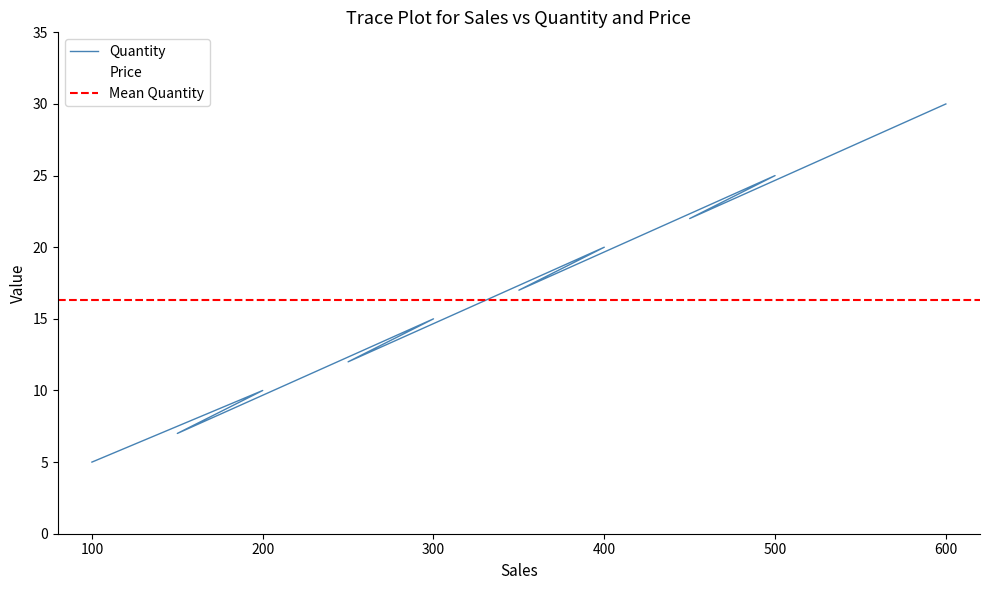

True or false: Quantity has a value of 22 at 450.

True